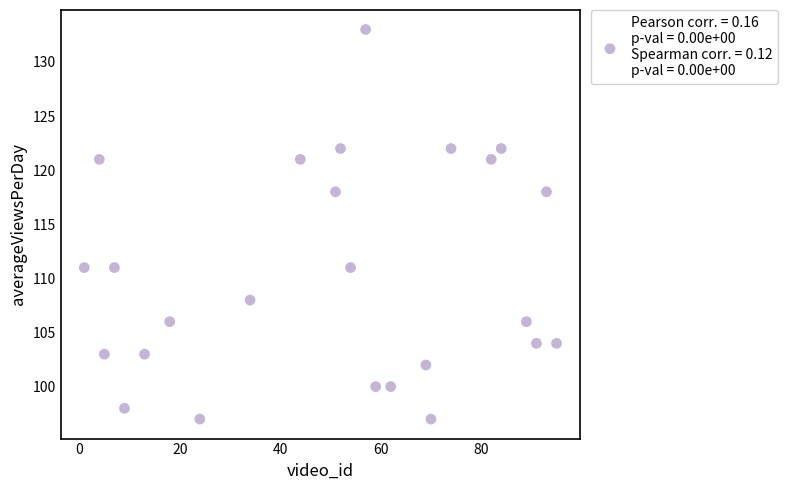

What is the range of X values (max minus min)?

94